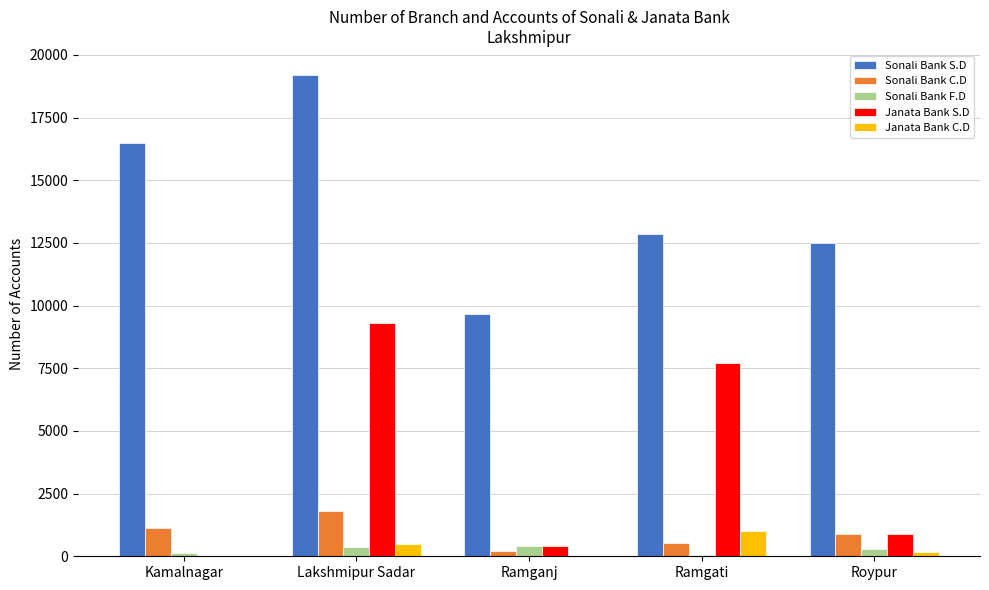

What is the highest value of the Sonali Bank F.D series?

395